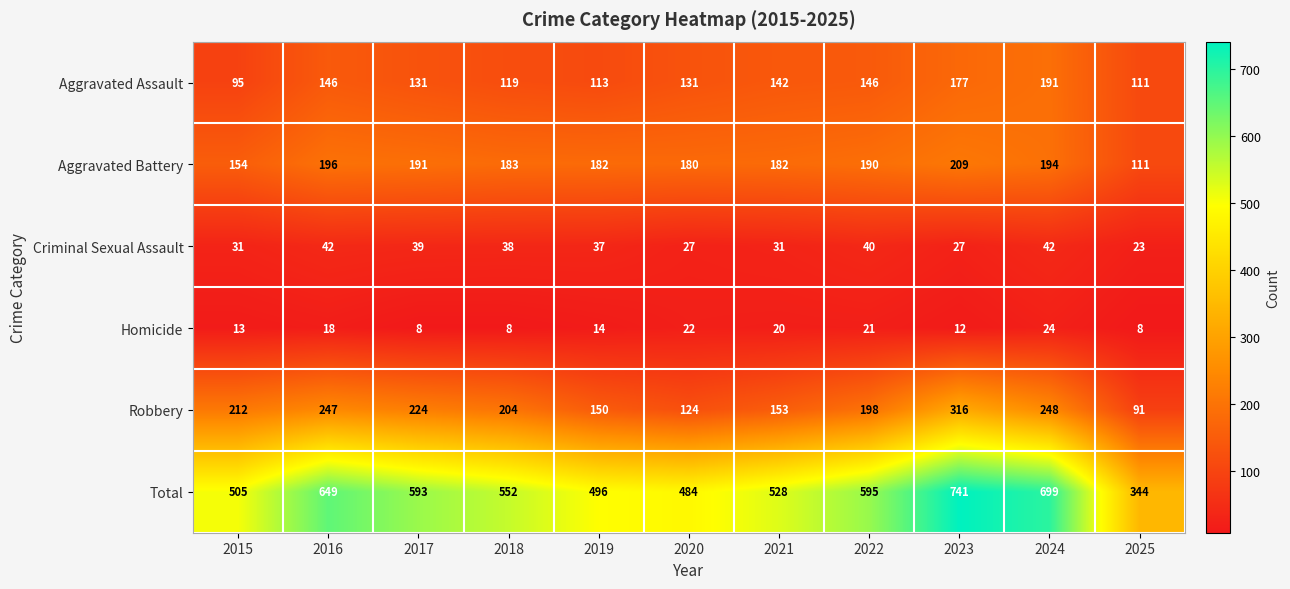

What is the sum of all Homicide values?

168